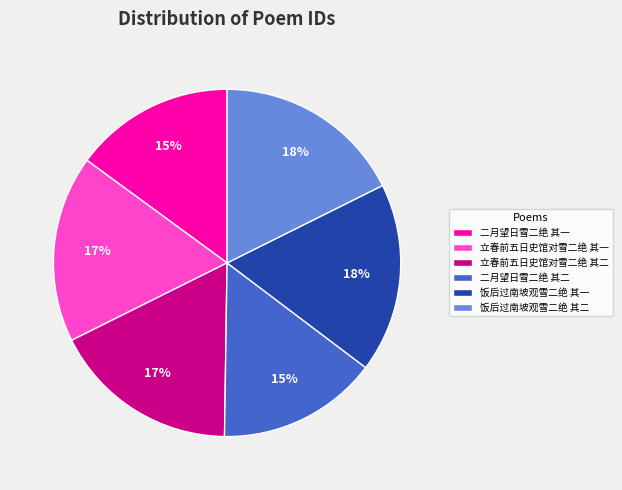

To the nearest percent, what is the difference between the largest and smallest slice percentages?

3%